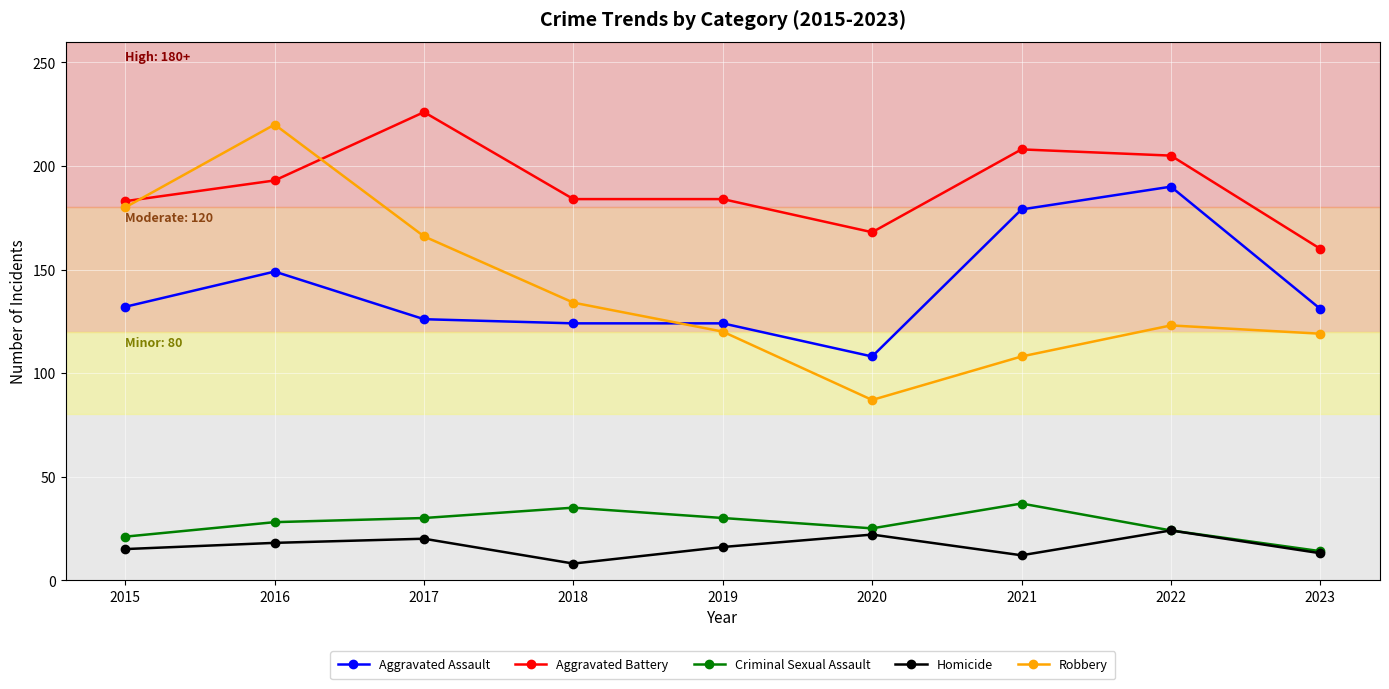

What is the difference between the highest and lowest values at 2022?

181